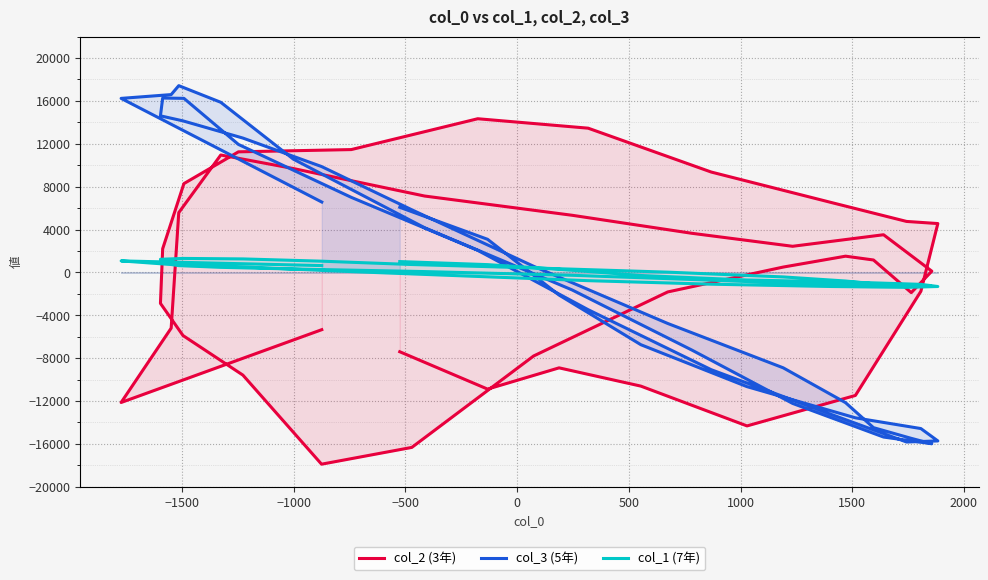

How many lines are shown in the chart?

3